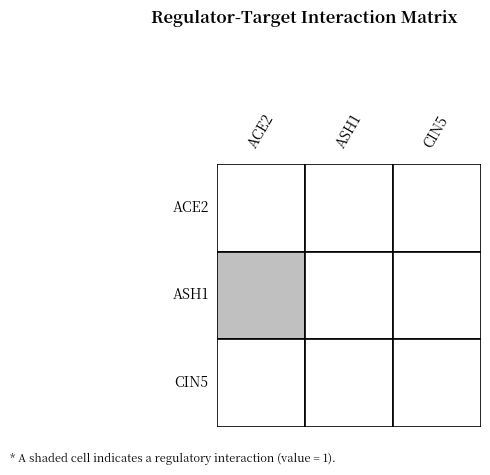

Reading right to left, list all the values displayed in this chart.

ACE2: CIN5=0	ASH1=0	ACE2=0
ASH1: CIN5=0	ASH1=0	ACE2=1
CIN5: CIN5=0	ASH1=0	ACE2=0